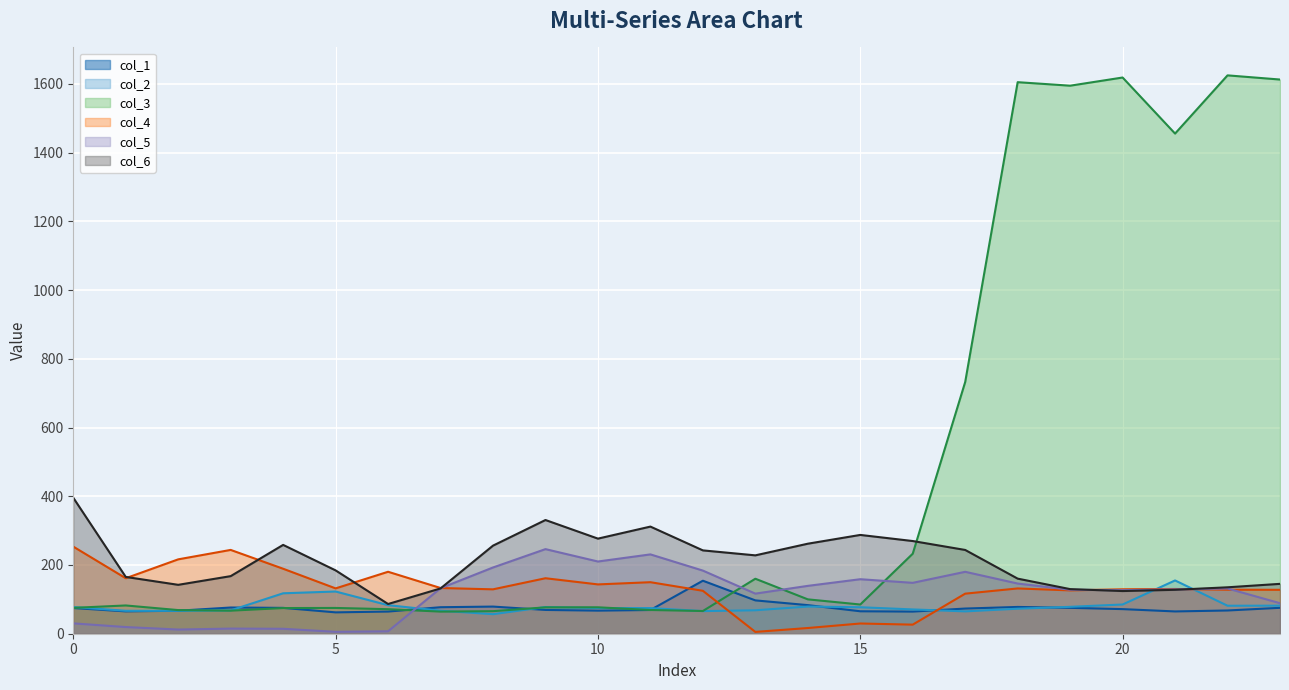

Which series has the largest range (max minus min)?

col_3 line